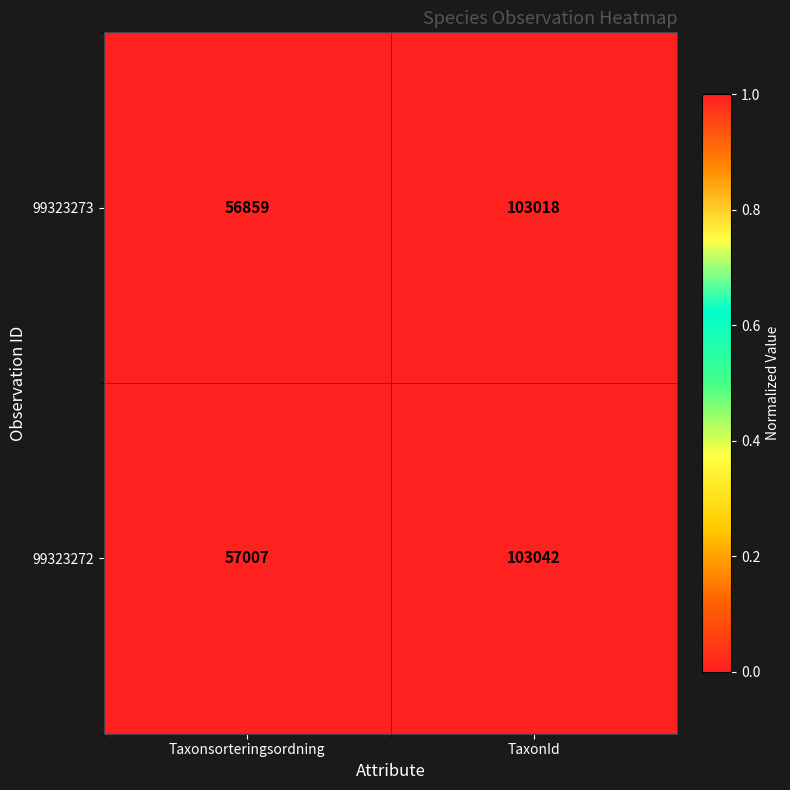

What is the total value across all series at TaxonId?

206060